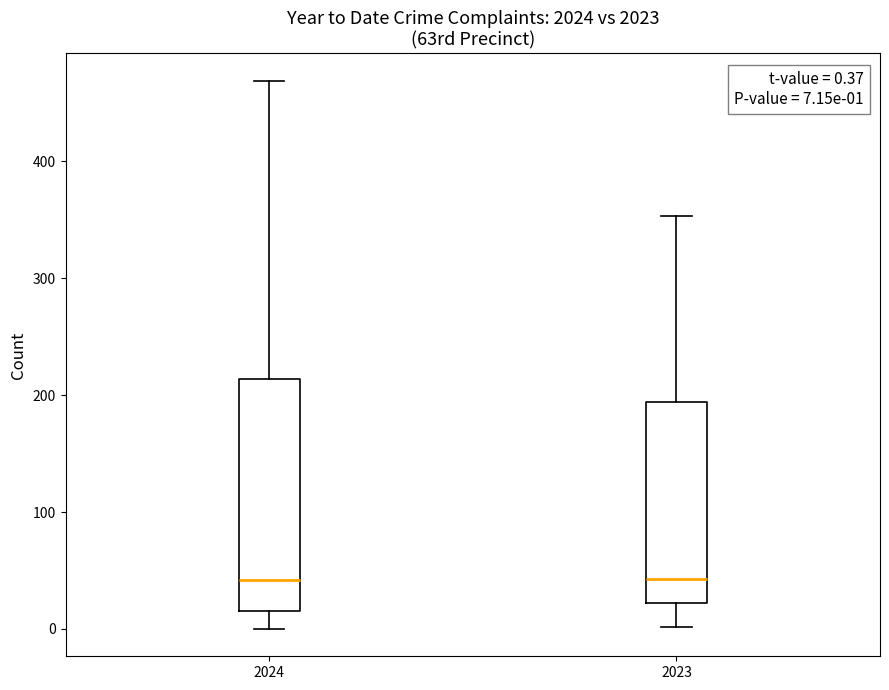

Which box is the tallest, from its lower edge to its upper edge?

2024